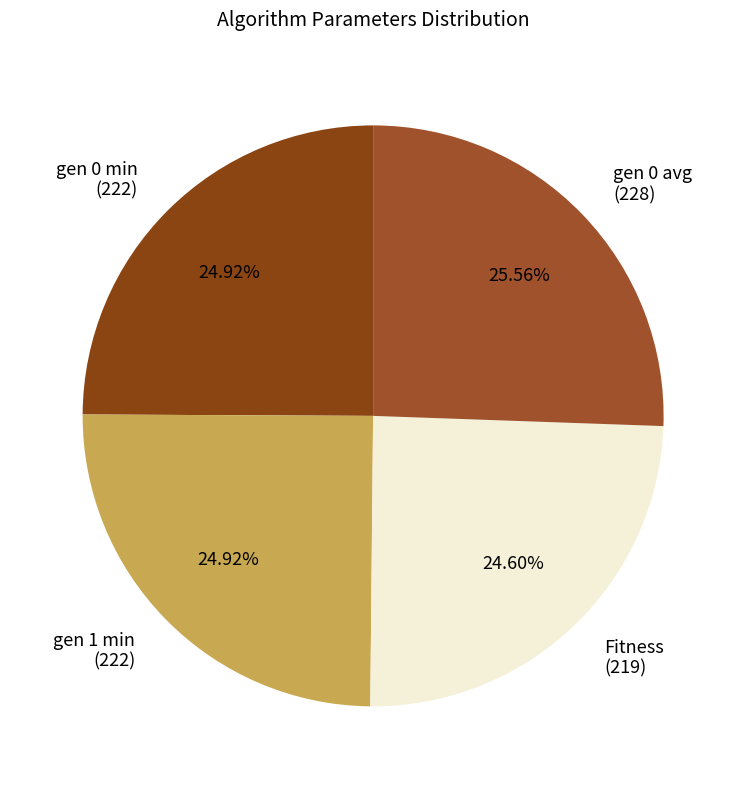

To the nearest percent, what is the difference between the largest and smallest slice percentages?

1%